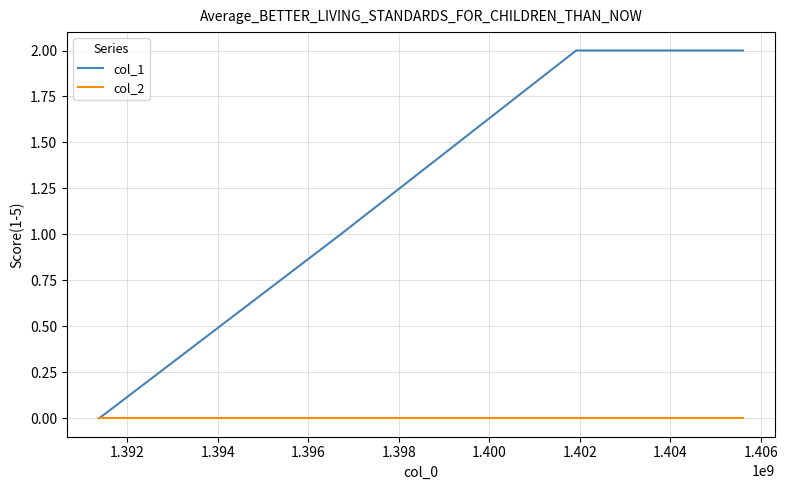

Which series has the largest range (max minus min)?

col_1